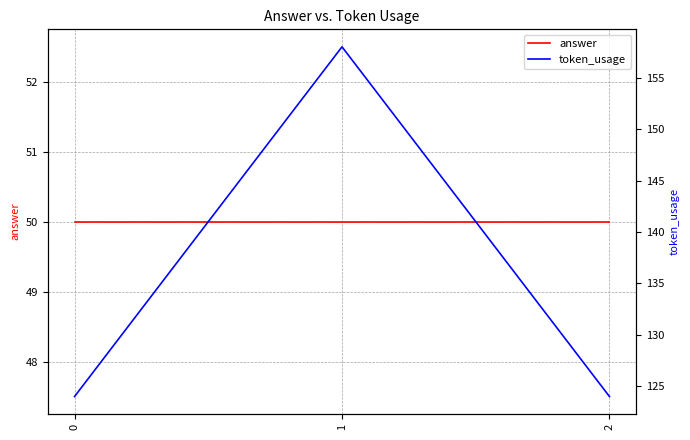

The token_usage series shows 124 at 2. True or false?

True